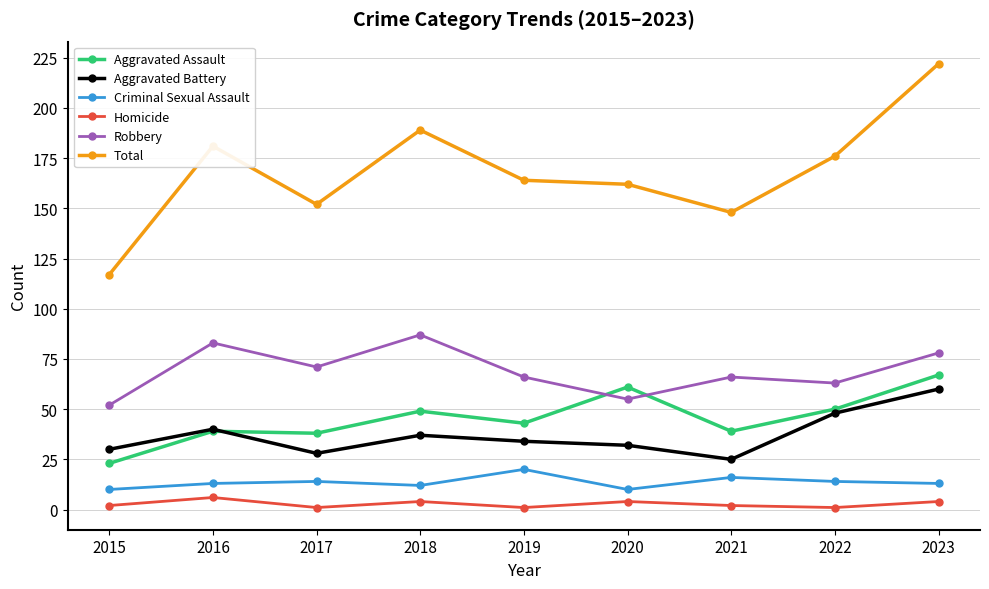

In Aggravated Battery, how many points are lower than both neighbors (excluding endpoints)?

2